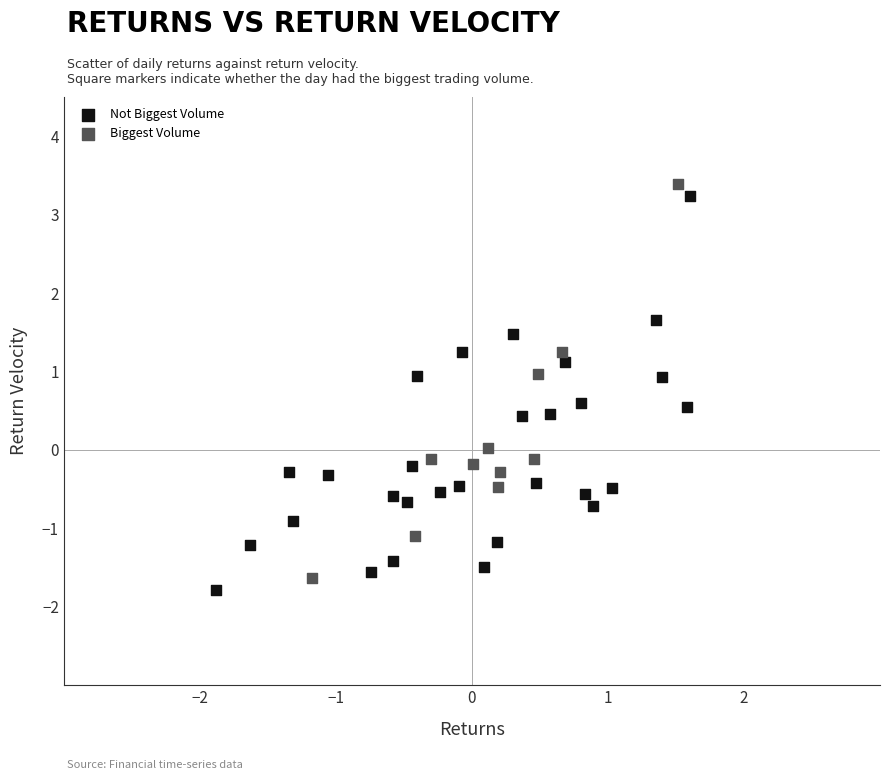

What are all the series names shown in the legend?

Not Biggest Volume, Biggest Volume